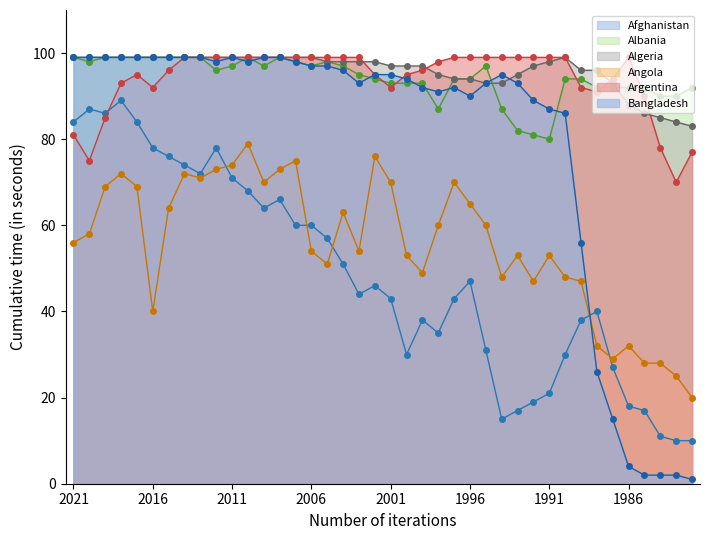

What is the total value across all series at 2018?

551